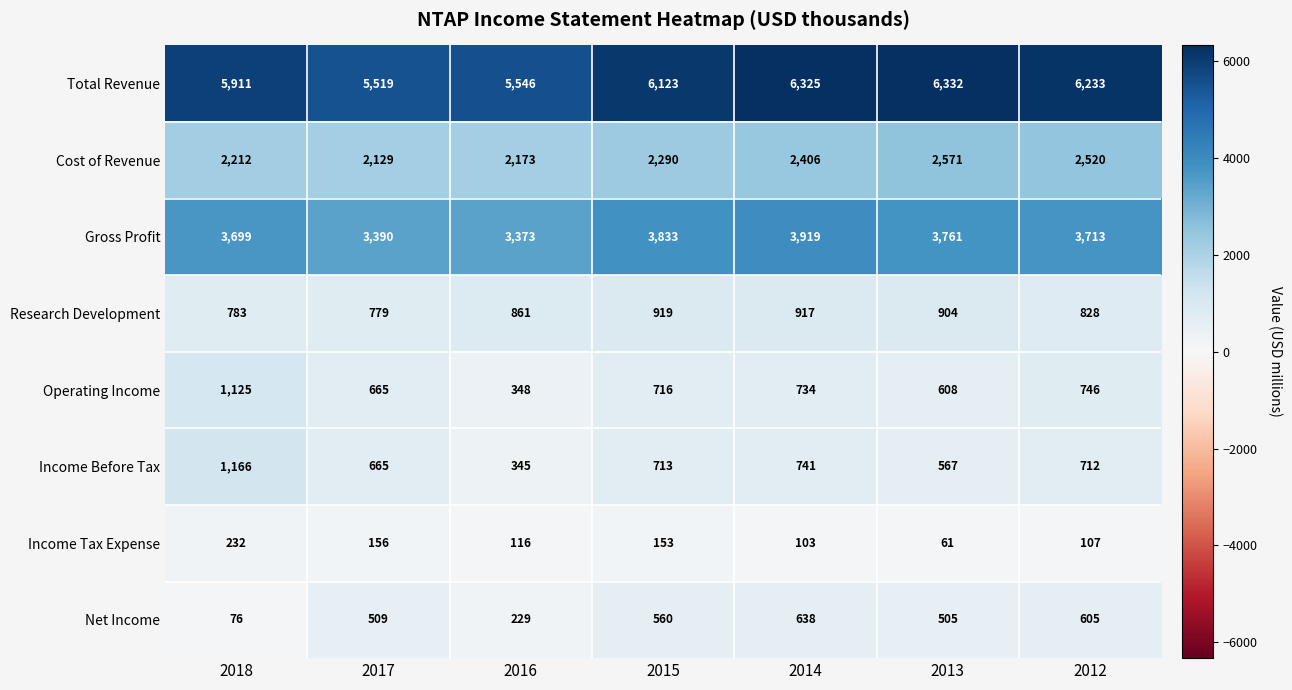

True or false: Research Development has a value of 917 at 2014.

True